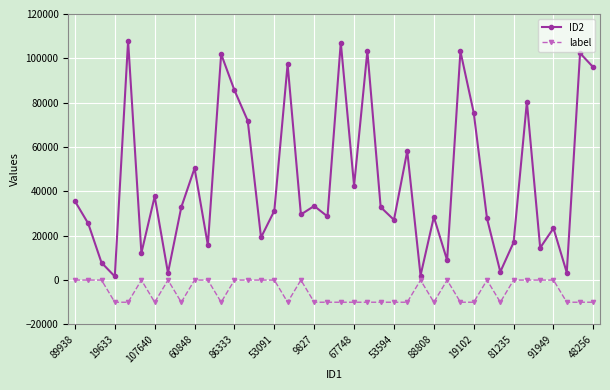

True or false: label and ID2 cross at least once.

False